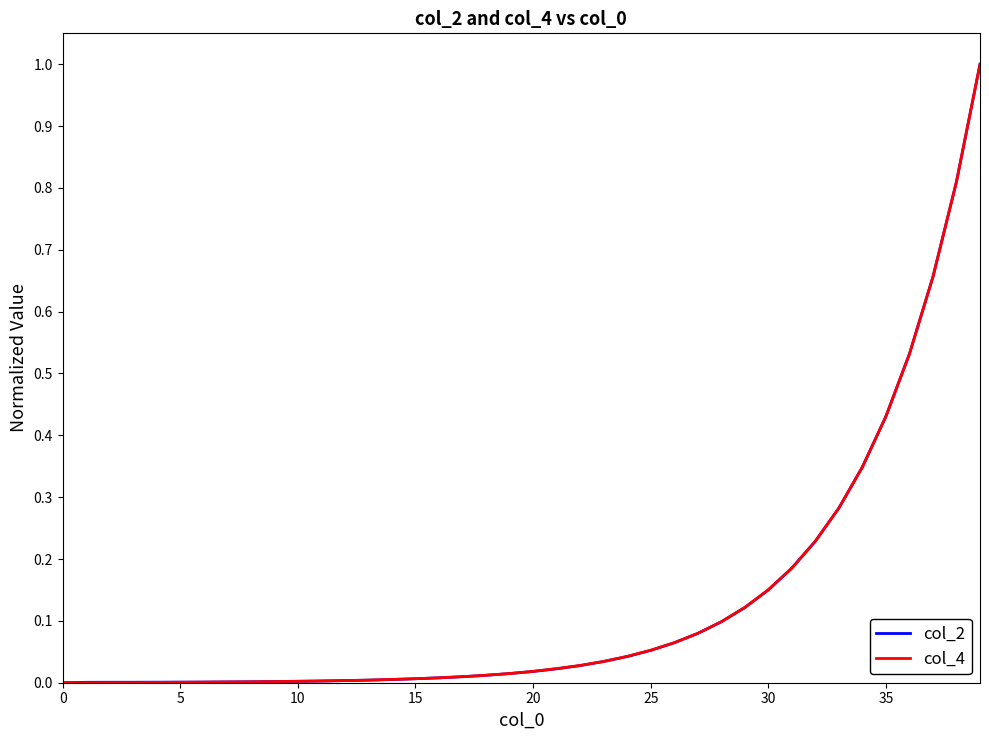

What are all the series names shown in the legend?

col_2, col_4